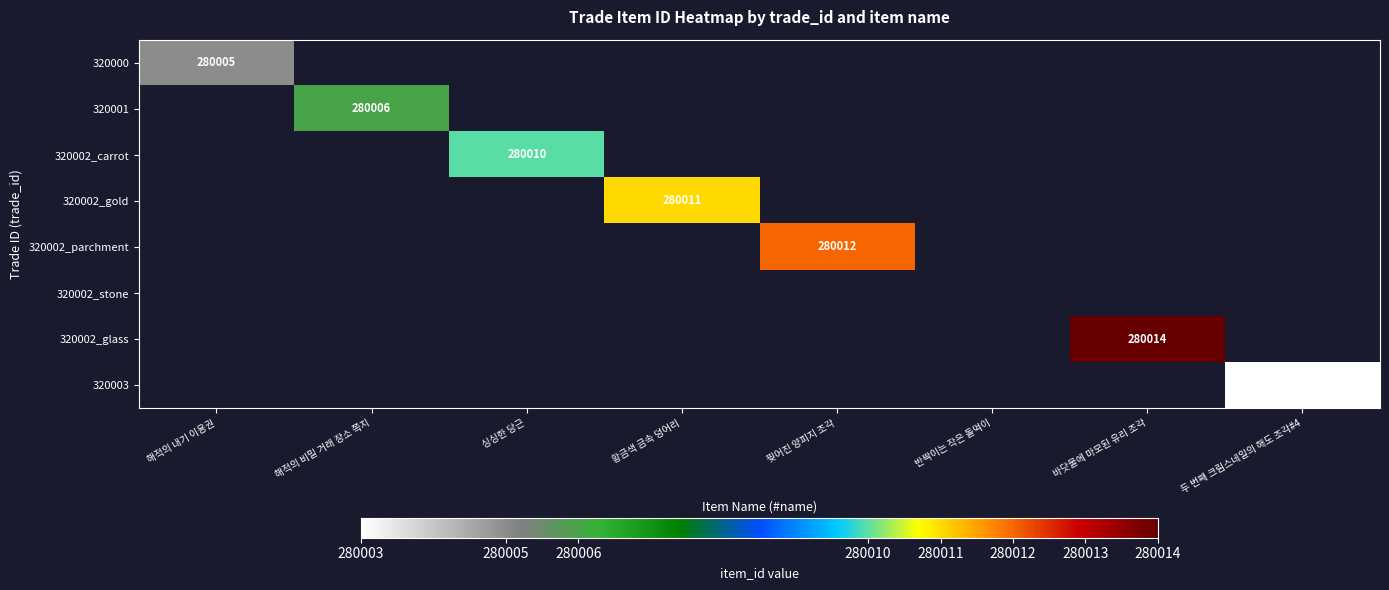

Is it true that 320002_glass equals 280014 at 바닷물에 마모된 유리 조각?

True